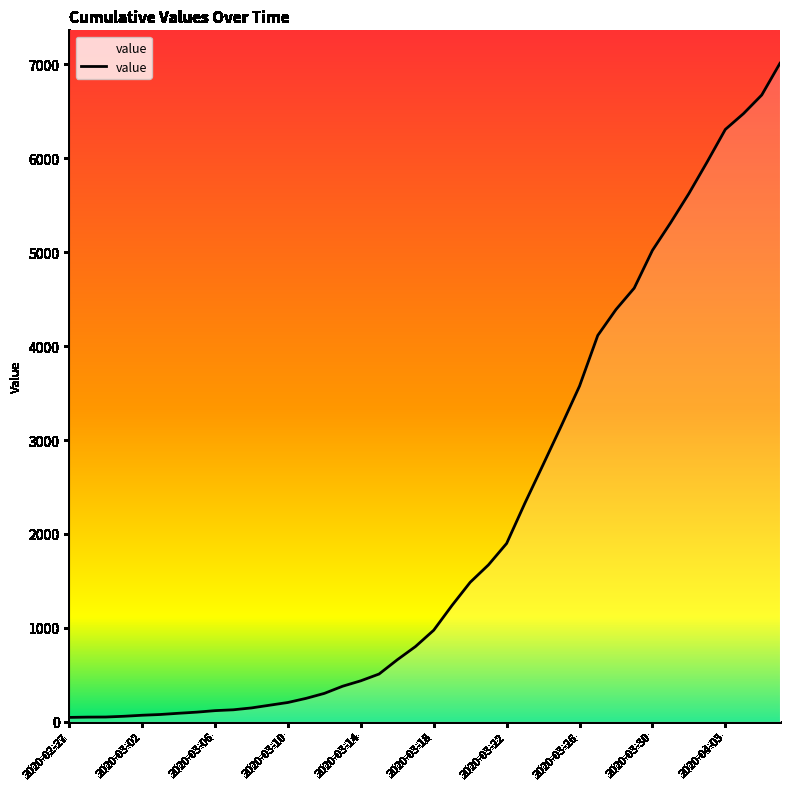

What is the difference between the maximum and minimum values?

6967